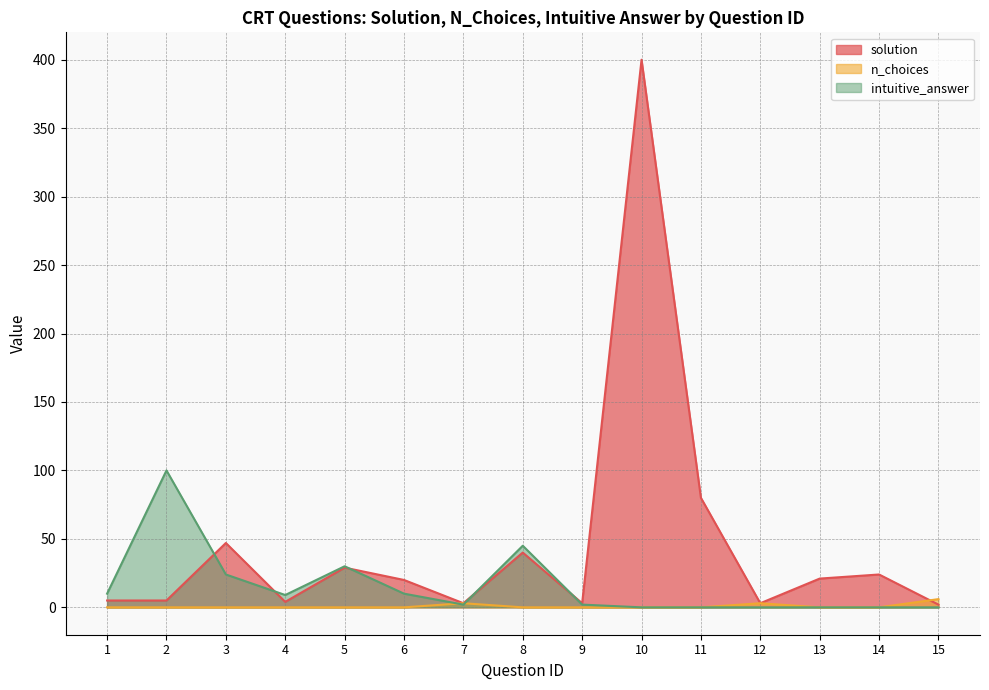

What is the difference between the intuitive_answer values at 9 and 12?

2